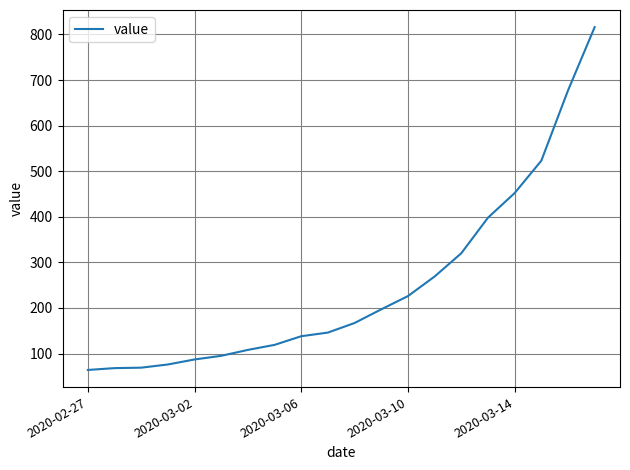

Count the number of categories in the chart.

20